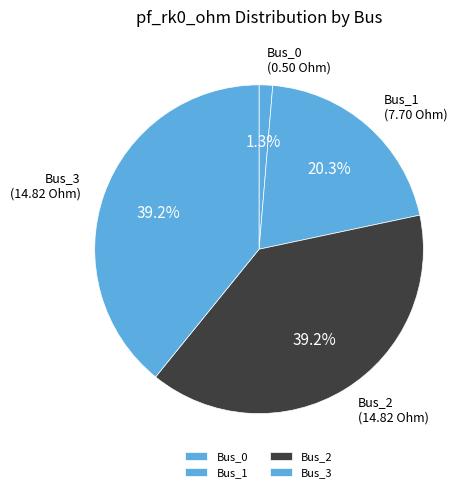

To the nearest percent, what is the average slice percentage?

25%